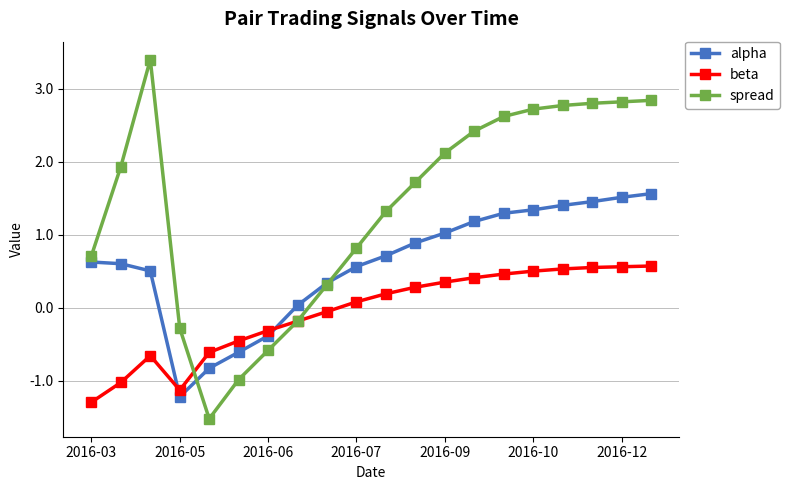

Which series has the largest total across all categories?

spread